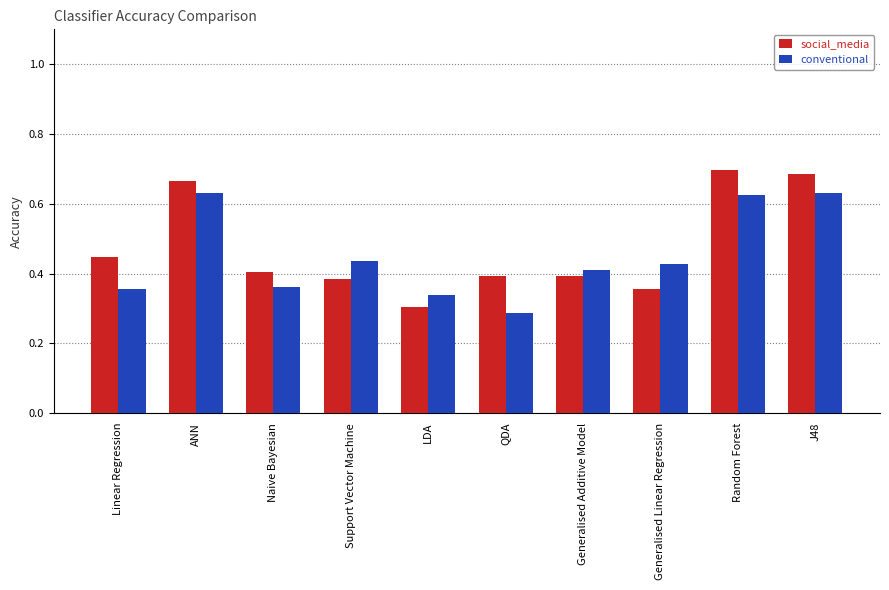

What is the sum of all social_media values?

4.7